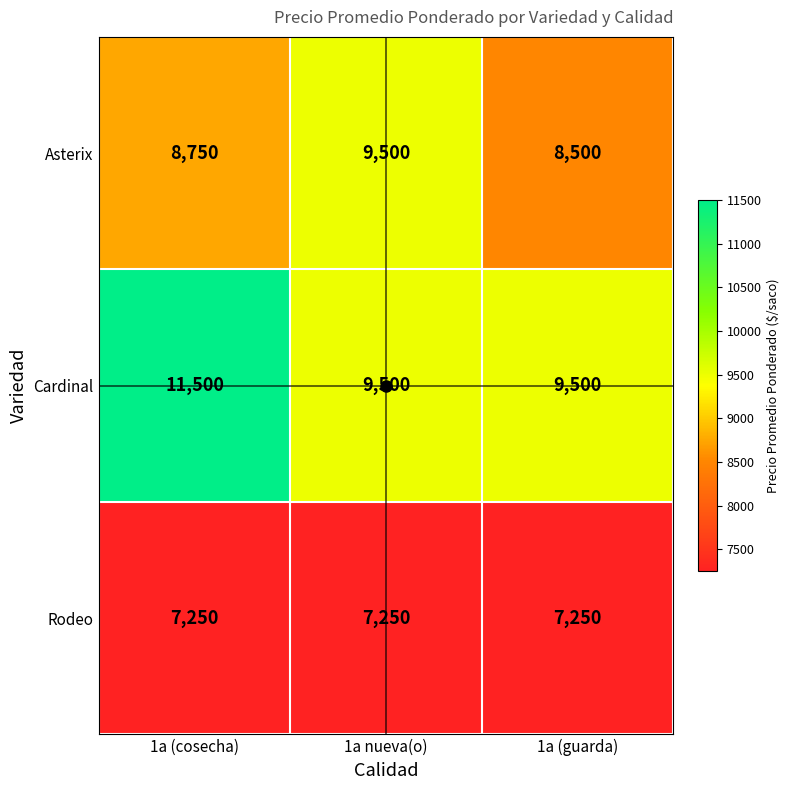

What is the spread (max minus min) of values at 1a nueva(o)?

2250